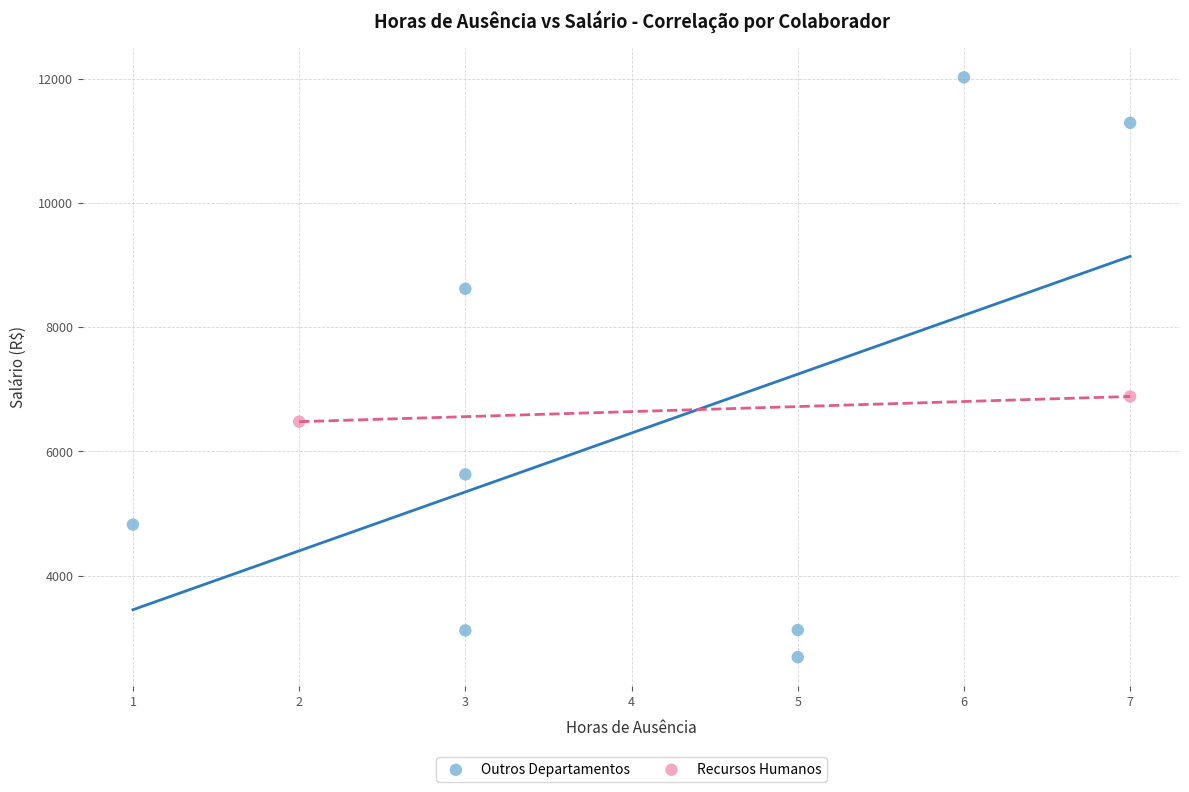

What are all the series names shown in the legend?

Outros Departamentos, Recursos Humanos